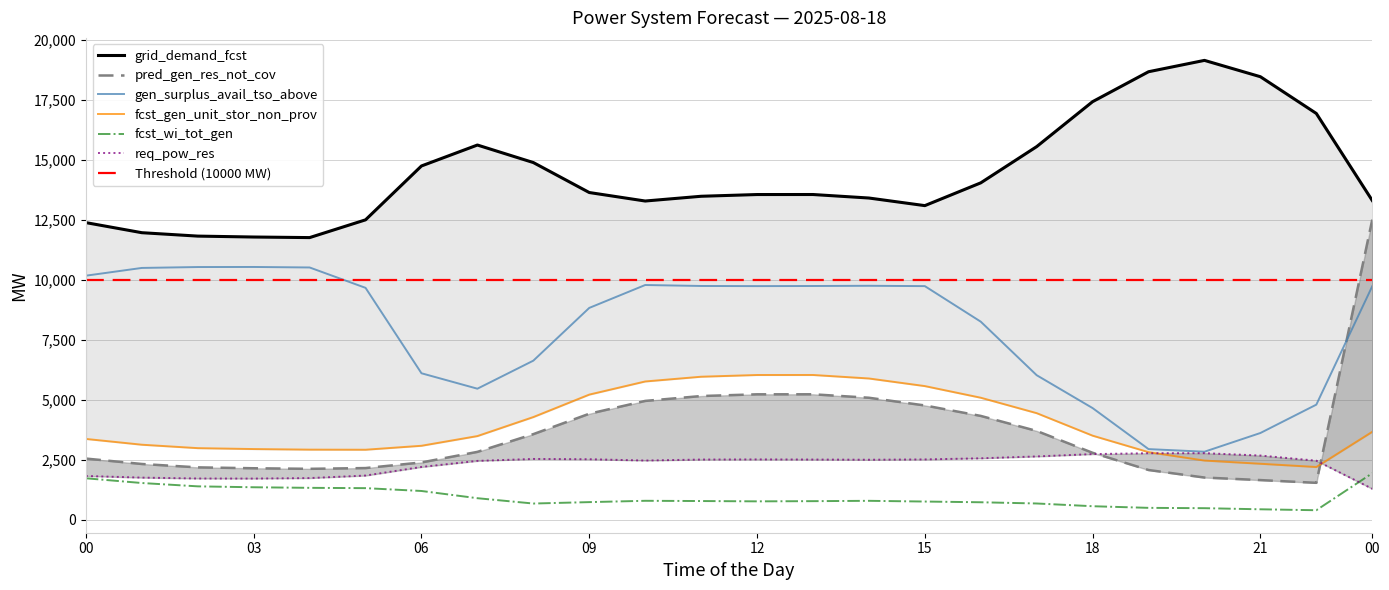

How many lines are shown in the chart?

6